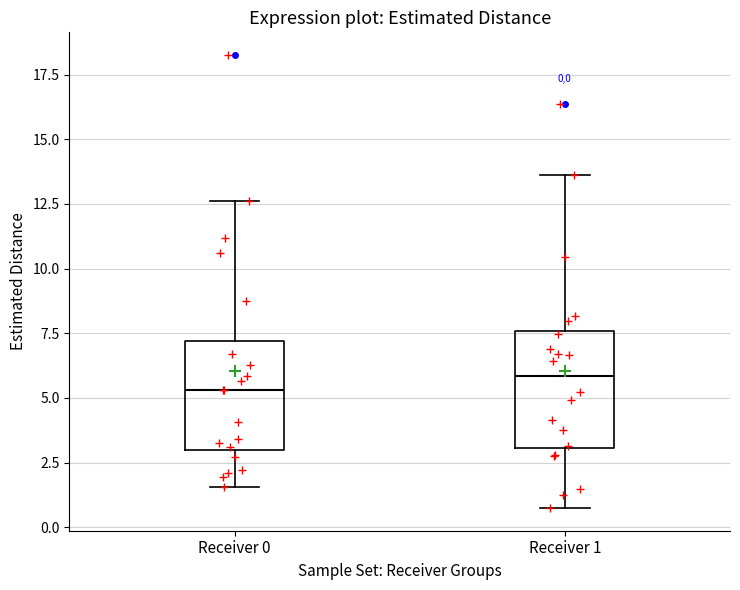

Which box's median line is the lowest?

Receiver 0